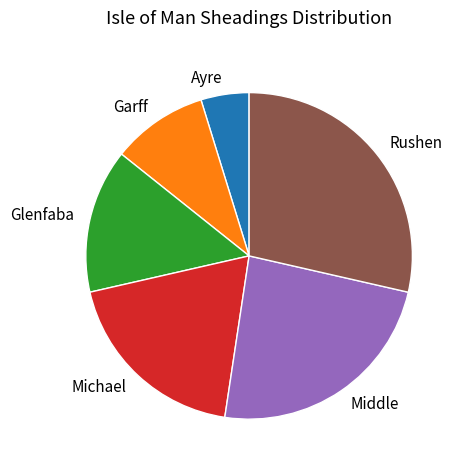

Approximately how many times larger is the value at Middle compared to Glenfaba?

1.7